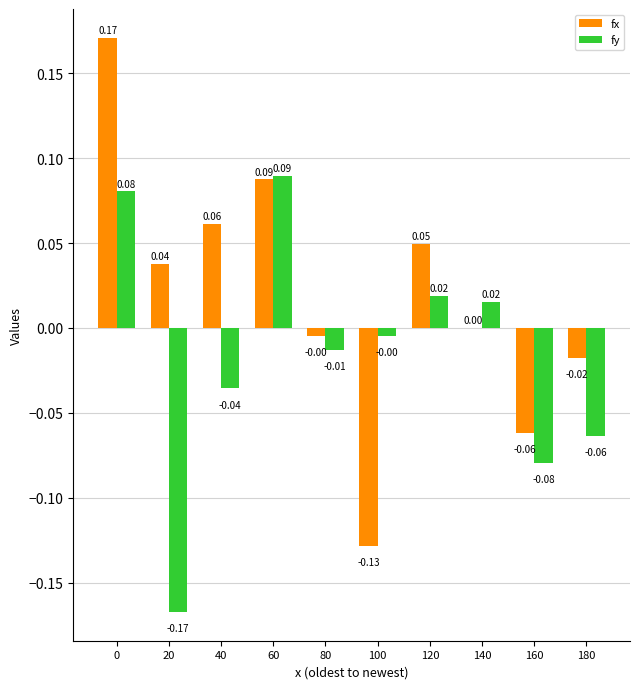

How many positive values does the fy series have?

4